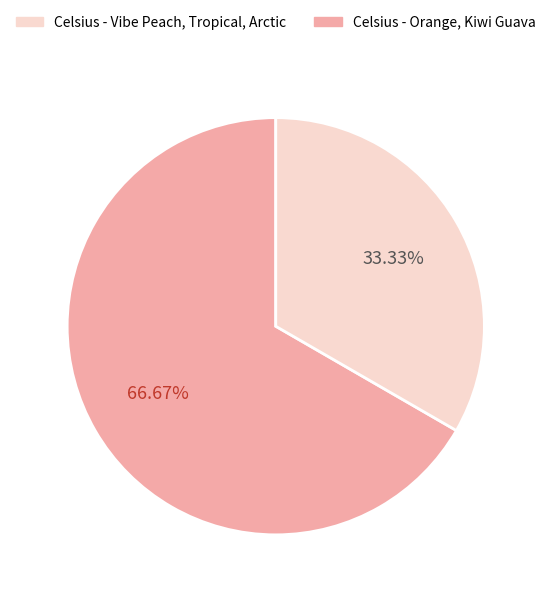

To the nearest percent, what is the difference between the largest and smallest slice percentages?

33%